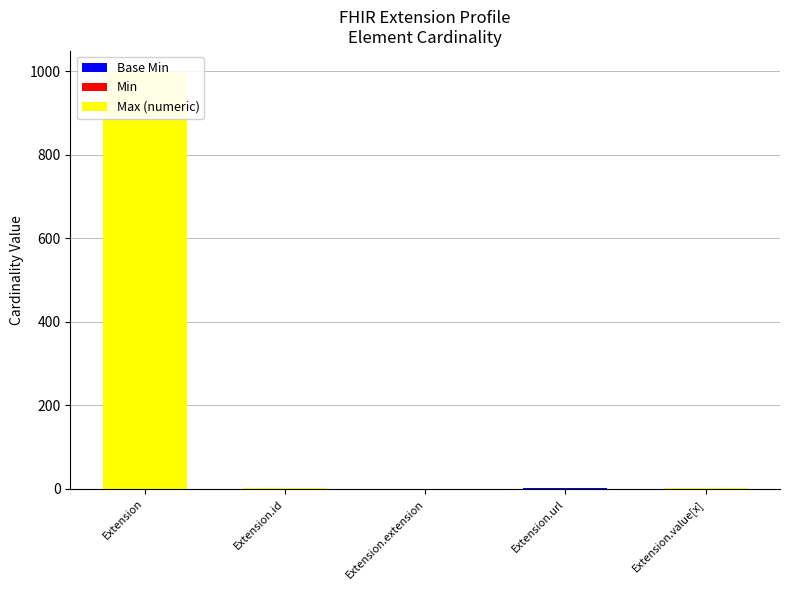

Which series has the largest total across all categories?

Max (numeric)